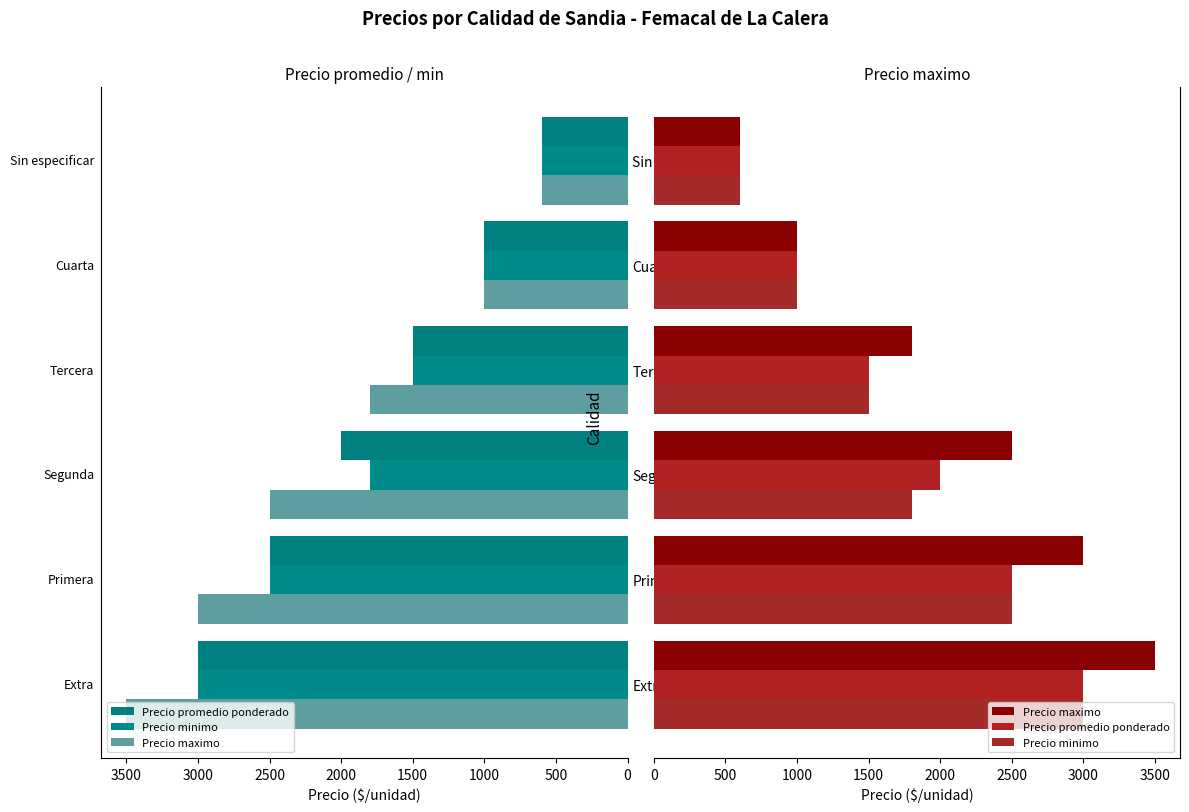

What is the maximum value for Precio promedio ponderado?

3000